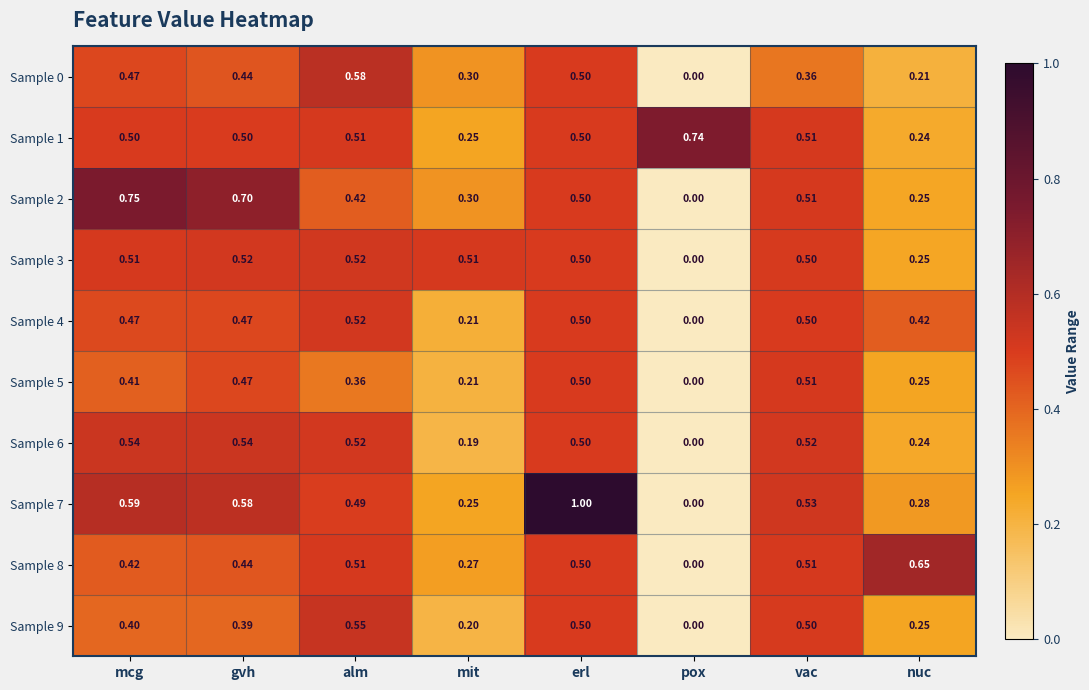

Where is Sample 0 nearest to the value 0?

pox